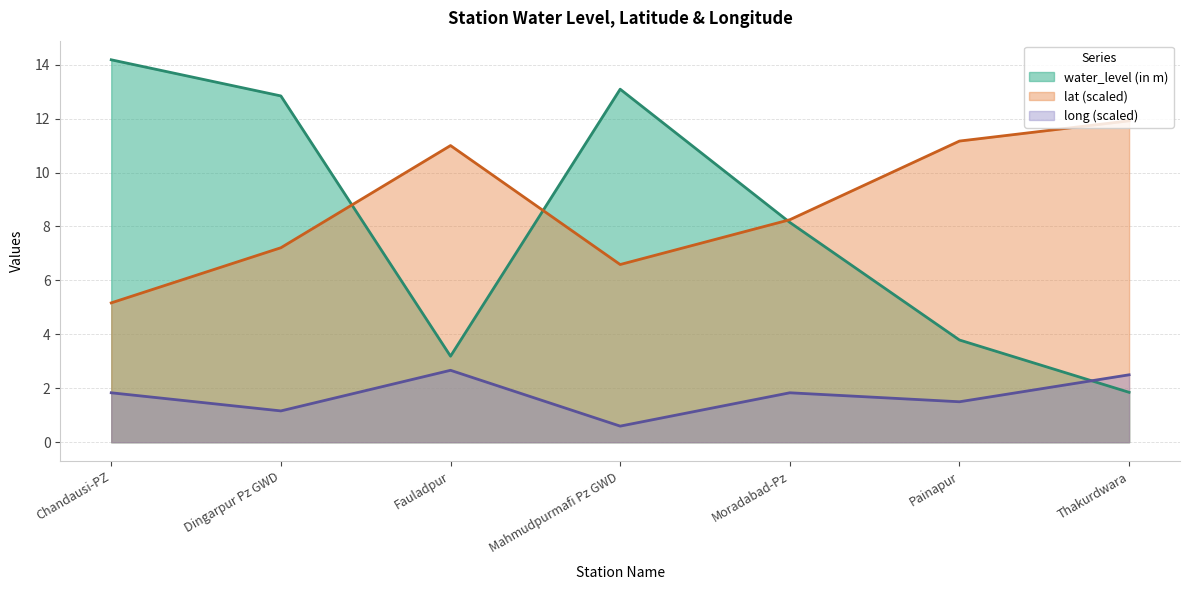

How many values in the lat series exceed 8?

4